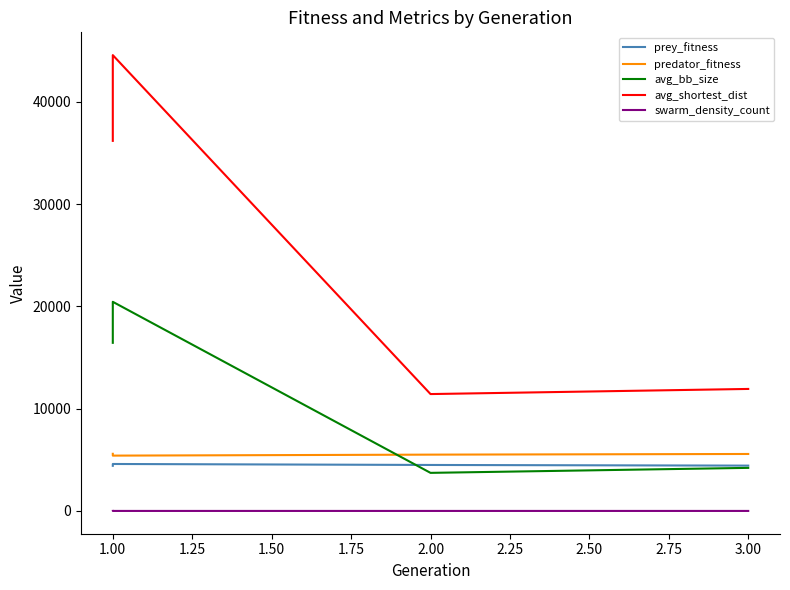

How many values in the predator_fitness series are below 5569?

2